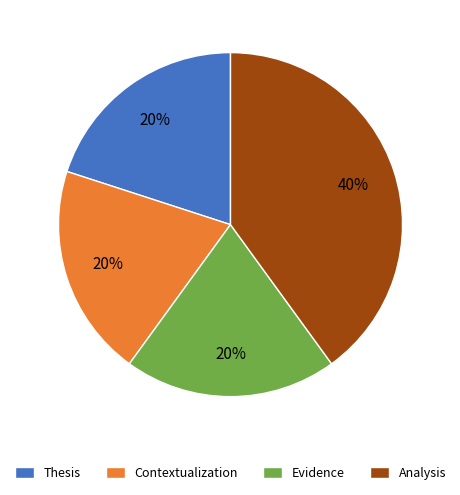

To the nearest percent, what is the difference between the Thesis and Analysis slice percentages?

20%